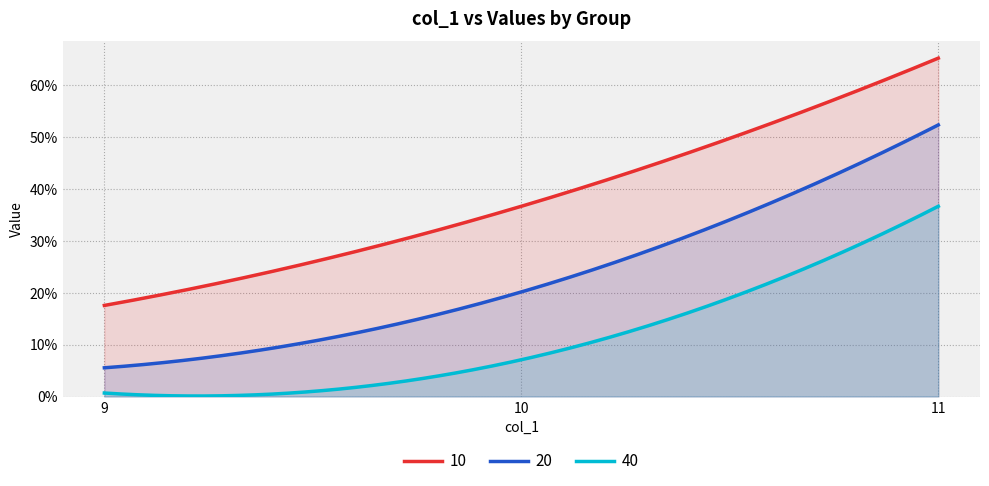

Reading left to right, list all the values displayed in this chart.

10: 9=0.2	10=0.4	11=0.7
20: 9=0.1	10=0.2	11=0.5
40: 9=0.0	10=0.1	11=0.4